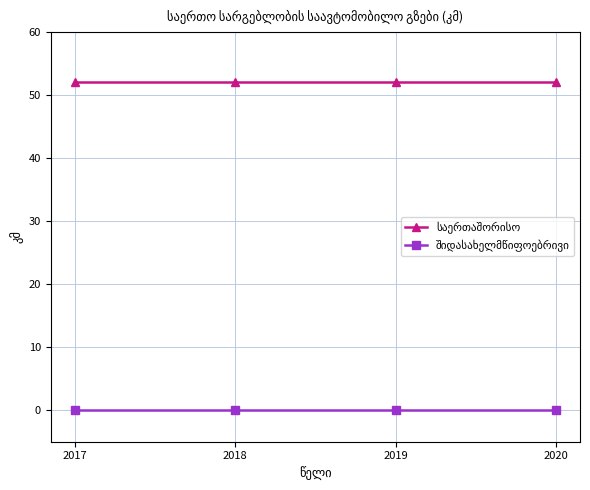

At how many categories does at least one series exceed 26?

4